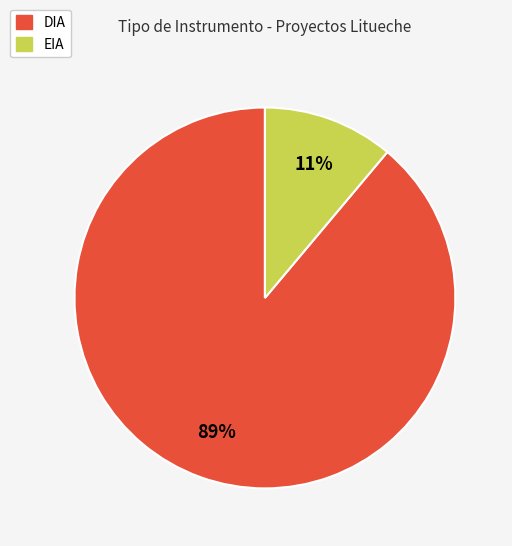

Which category has the smallest portion of the pie?

EIA